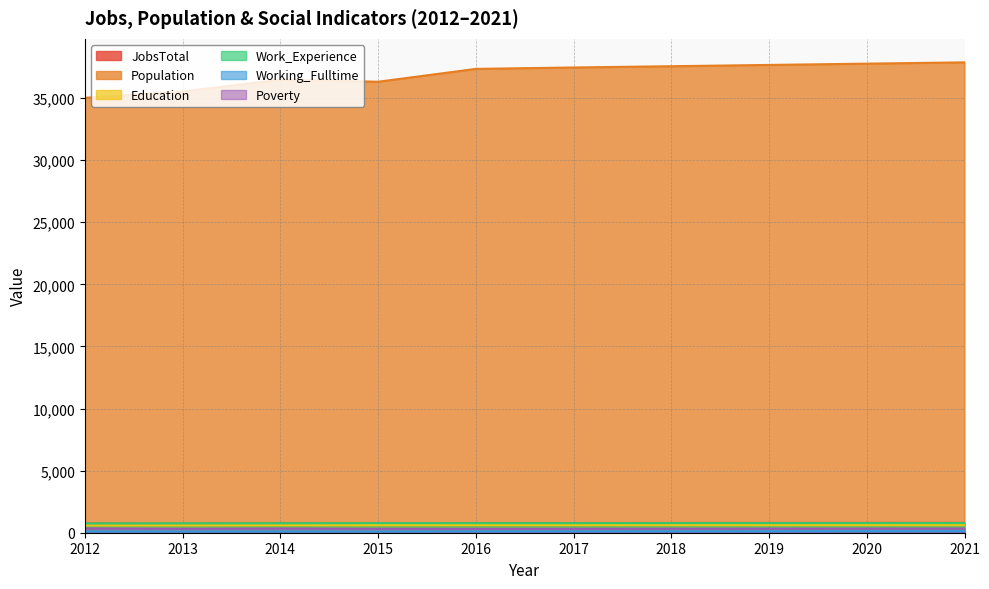

Which has a higher value, 2016 or 2012?

2016